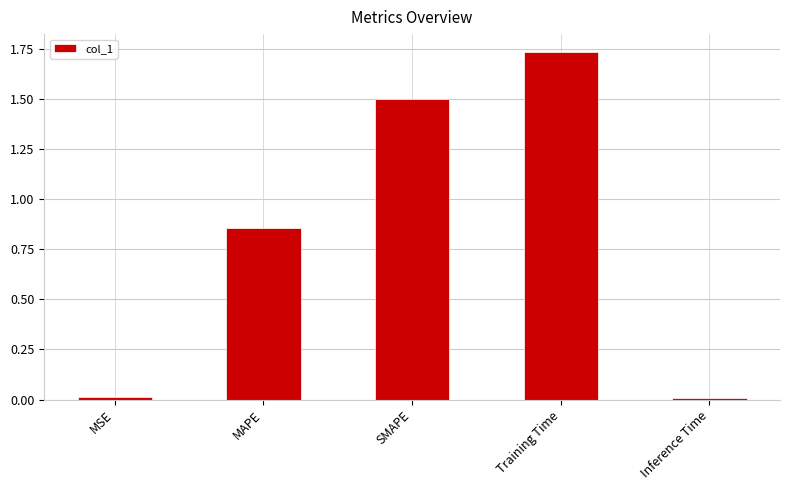

Count the number of categories in the chart.

5